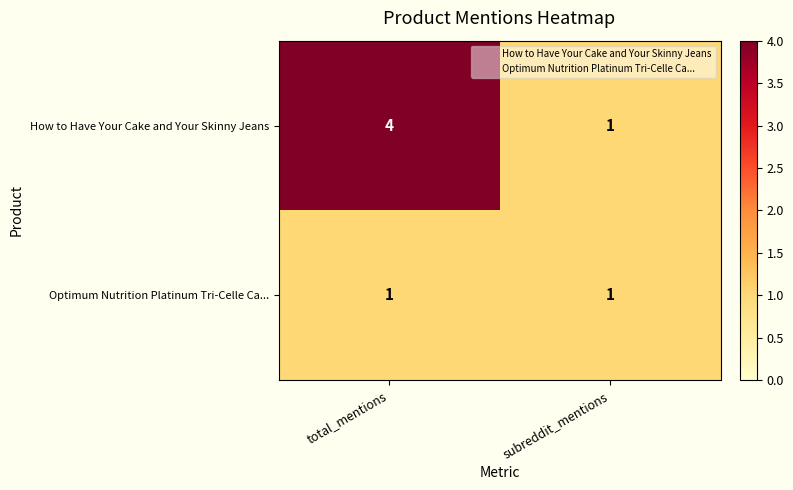

List the series in order of their peak value, lowest first.

Optimum Nutrition Platinum Tri-Celle Ca..., How to Have Your Cake and Your Skinny Jeans